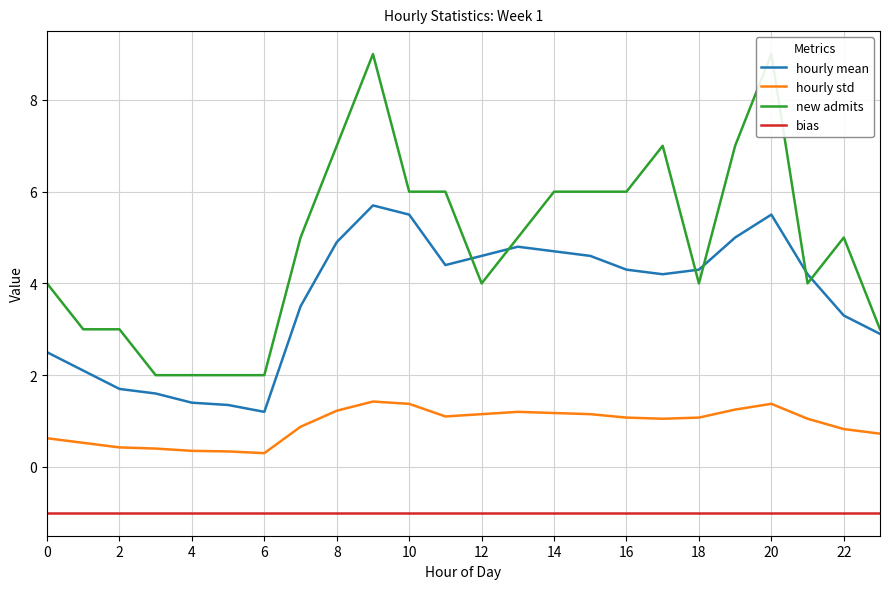

True or false: hourly std and new admits intersect in this chart.

False